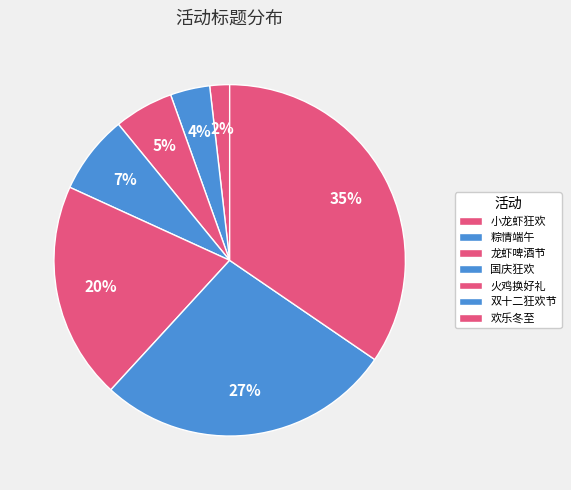

Count the number of slices in the pie.

7